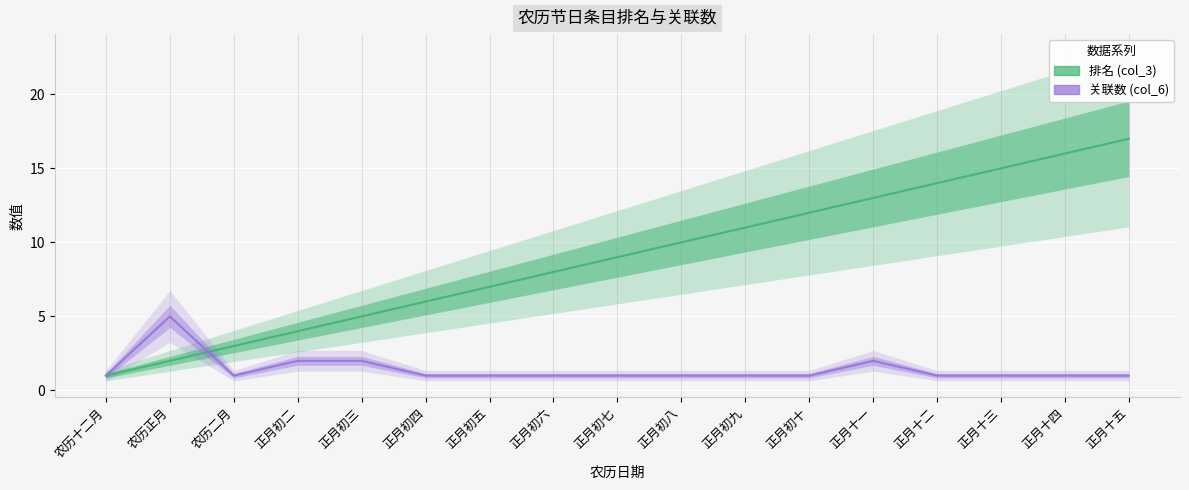

Which has a higher value, 正月十一 or 正月初十?

正月十一